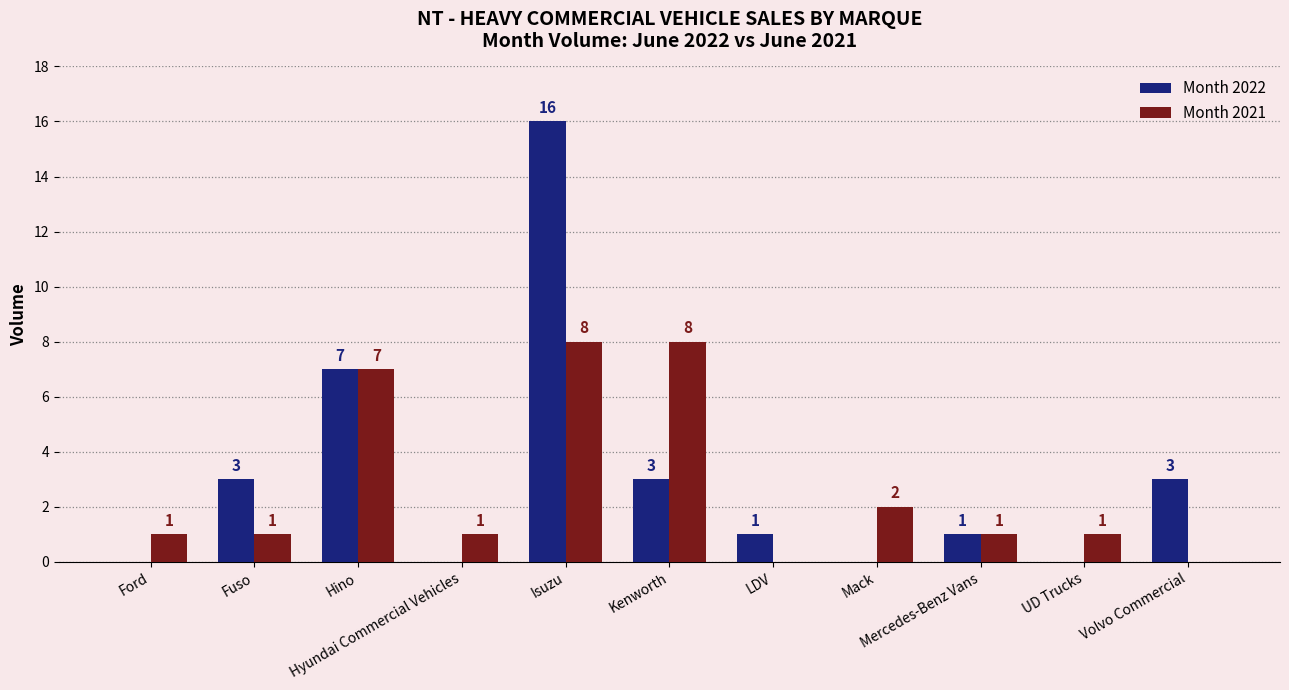

What is the greatest value displayed?

16